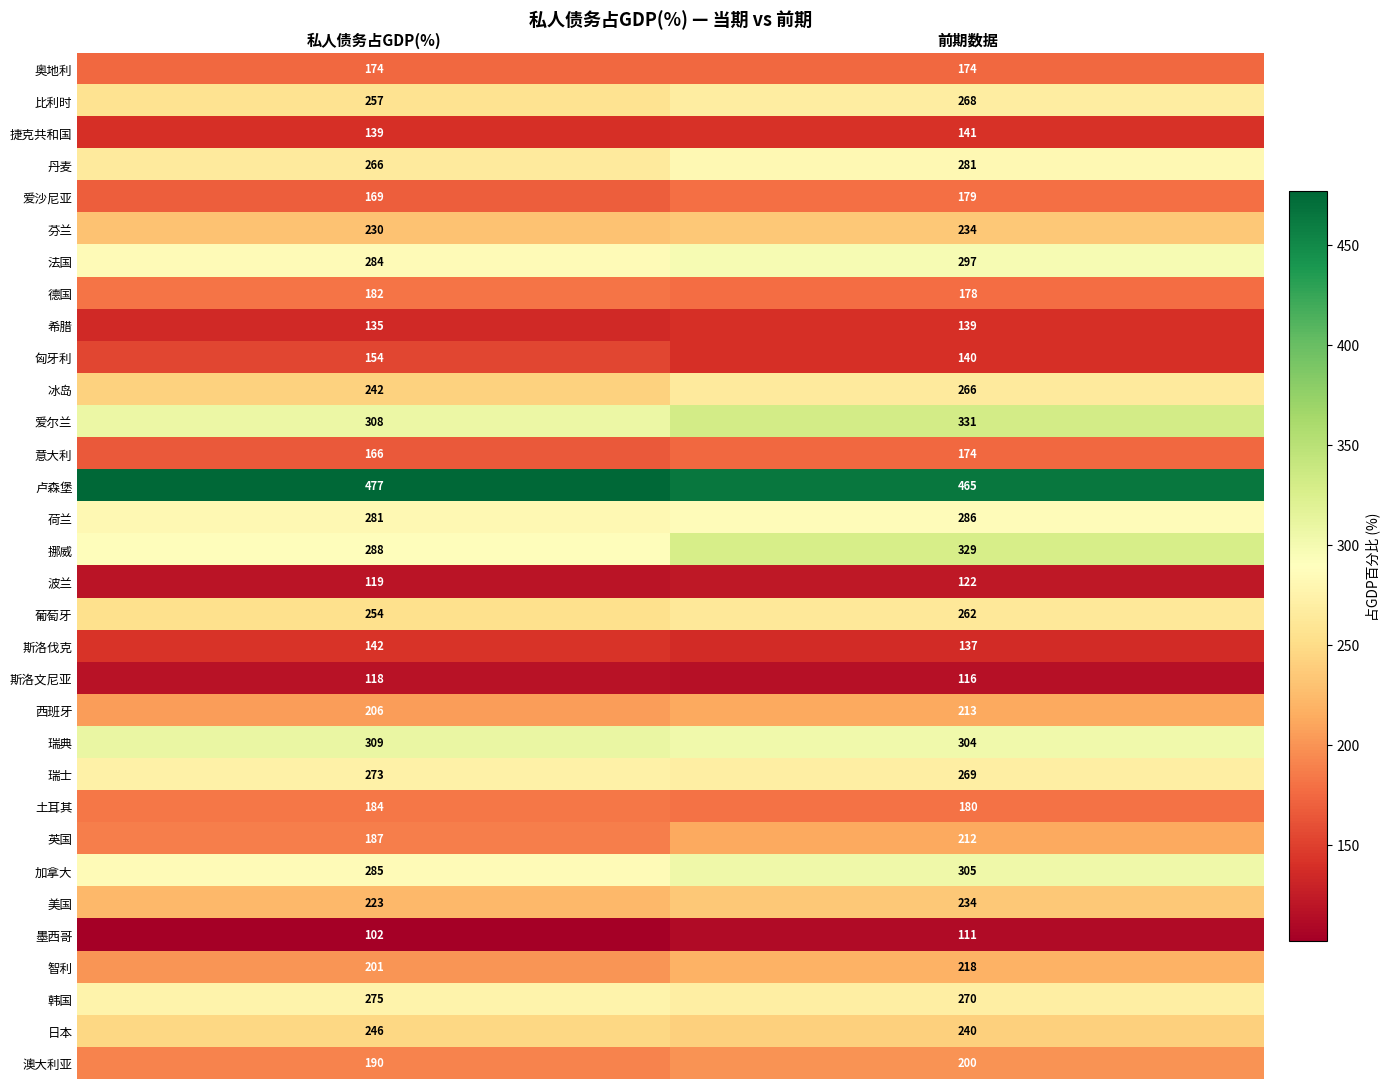

List the labels in order of 日本 value, smallest first.

前期数据, 私人债务占GDP(%)